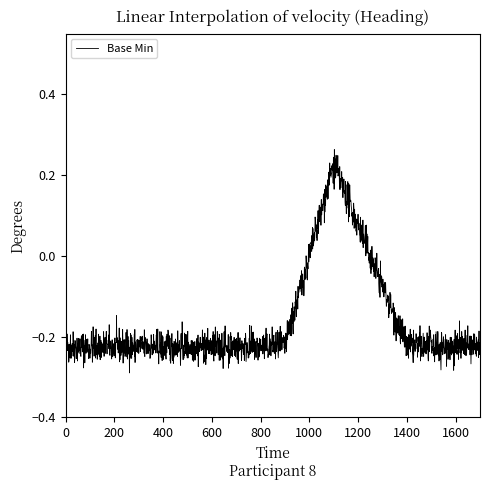

What is the difference between the maximum and minimum values?

0.6